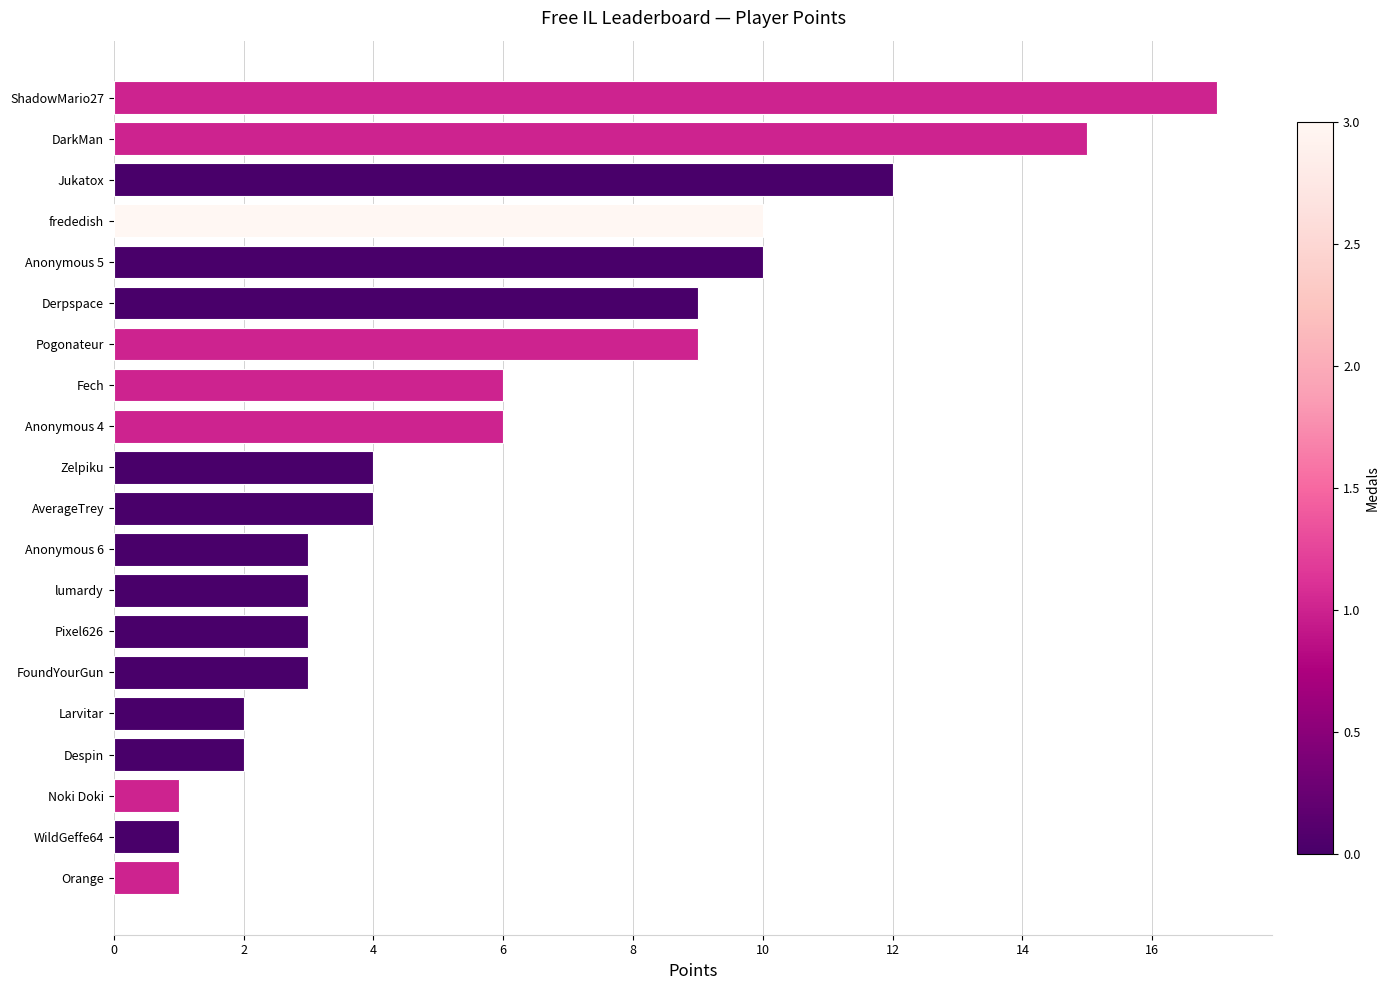

What is the label of the 15th bar from the top?

FoundYourGun